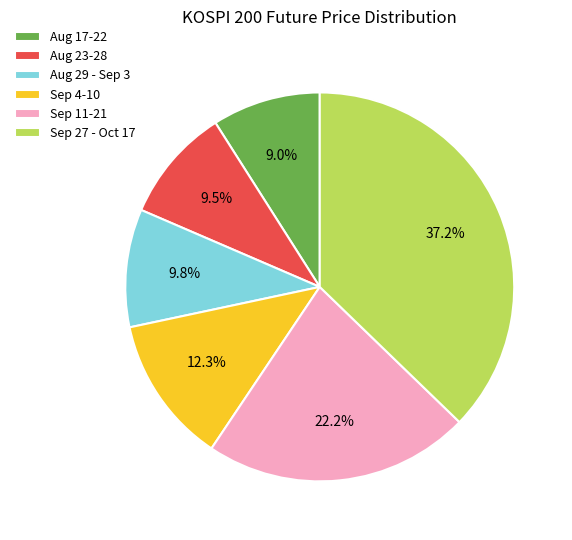

Which has a higher value, Aug 29 - Sep 3 or Sep 4-10?

Sep 4-10